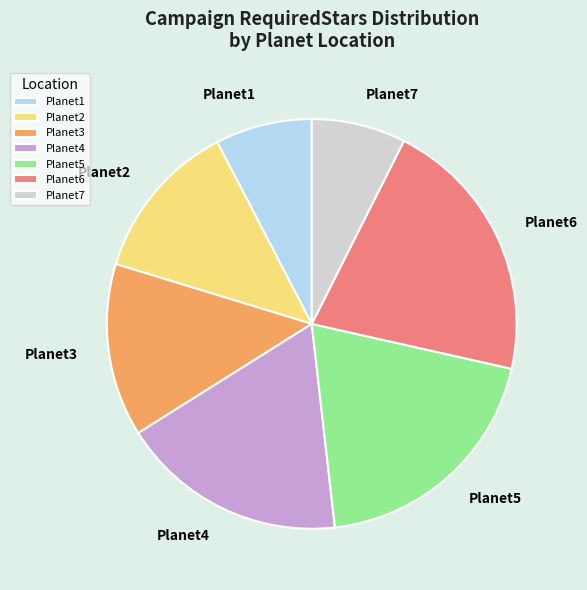

True or false: Planet1 accounts for 21% of the total.

False